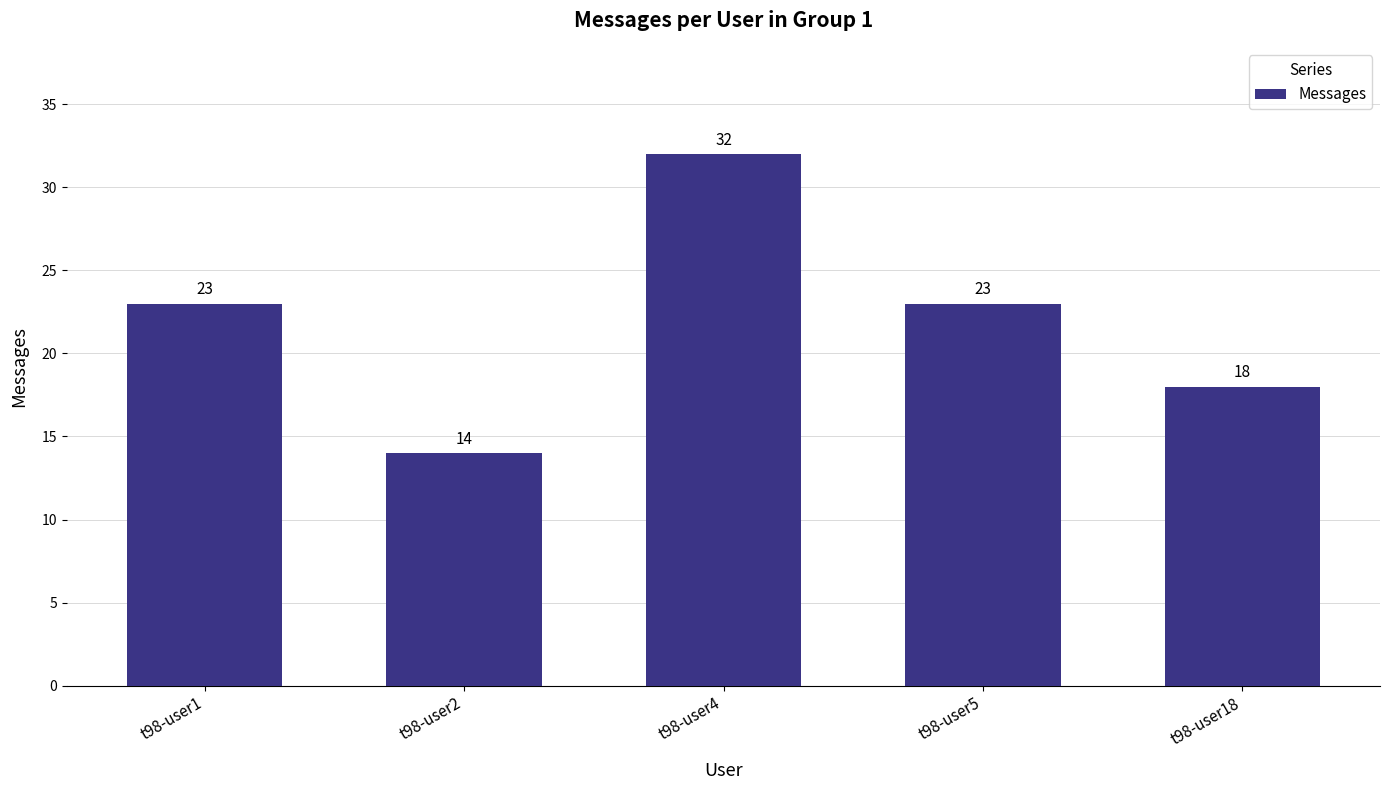

The value at t98-user5 is 14. True or false?

False